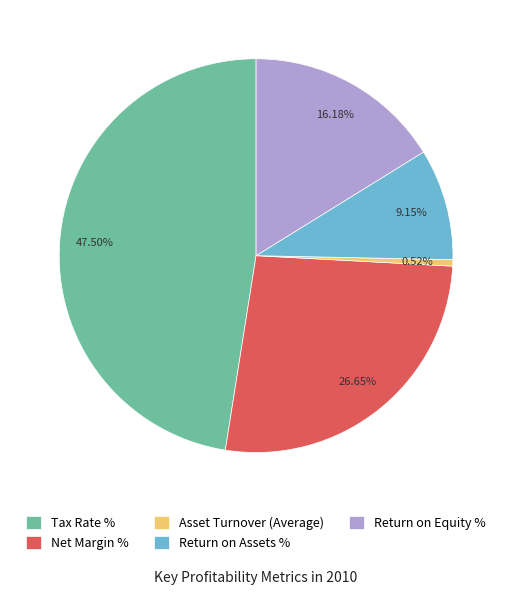

How many slices are in this pie chart?

5